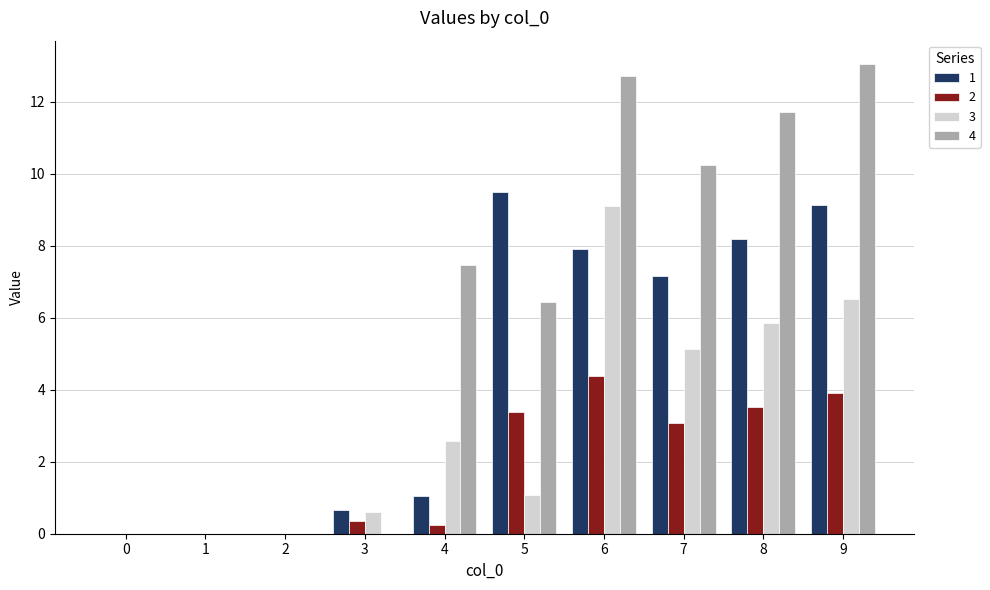

Is it true that 4 equals -4.8 at 3?

False